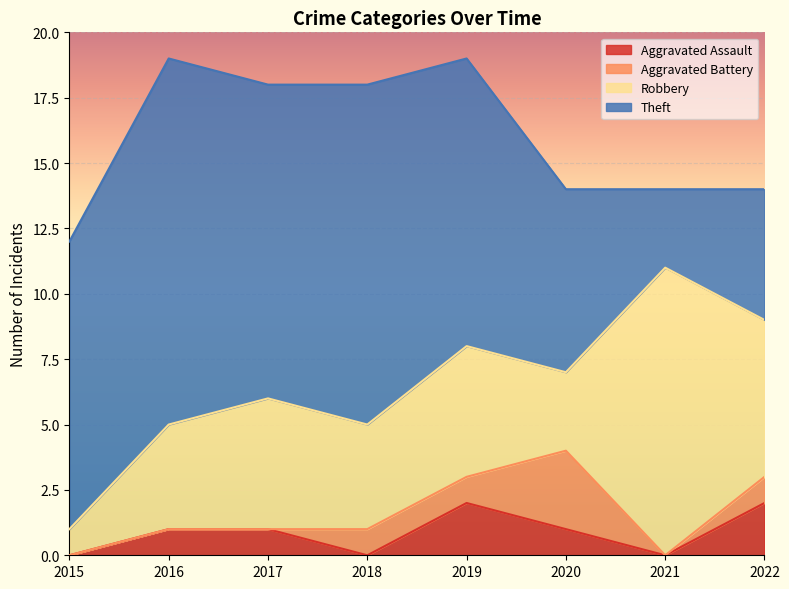

How many positive values does the Aggravated Battery series have?

4